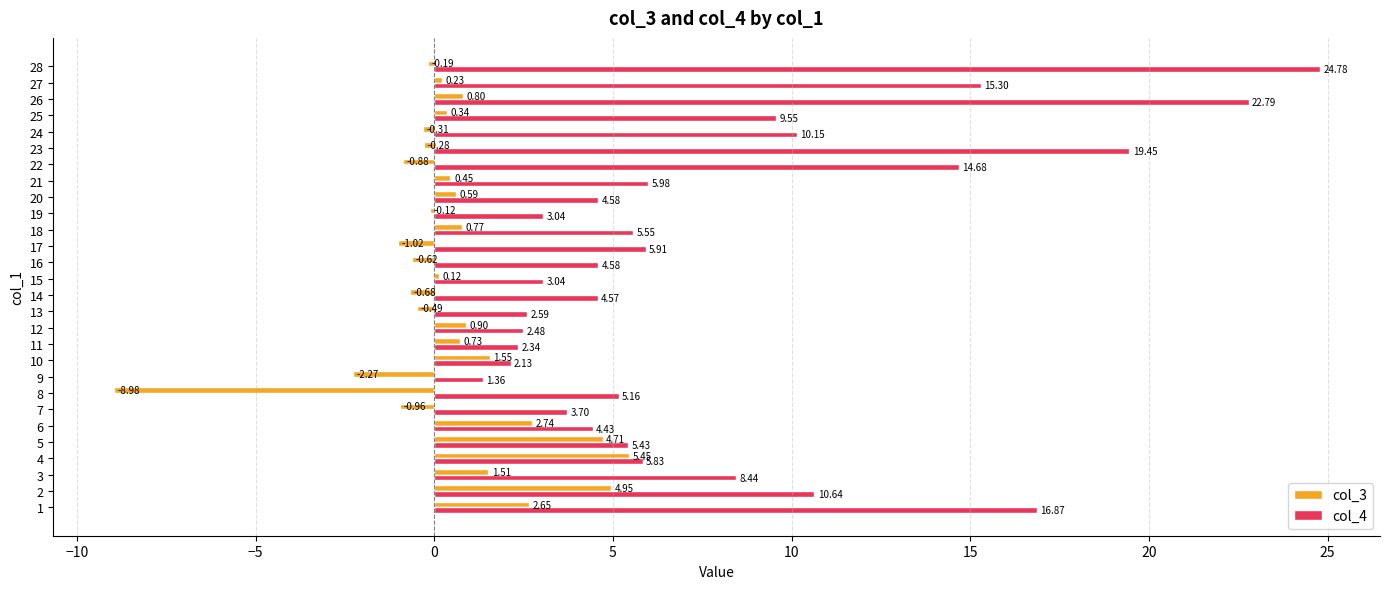

At 22, list the series in order from largest to smallest.

col_4, col_3